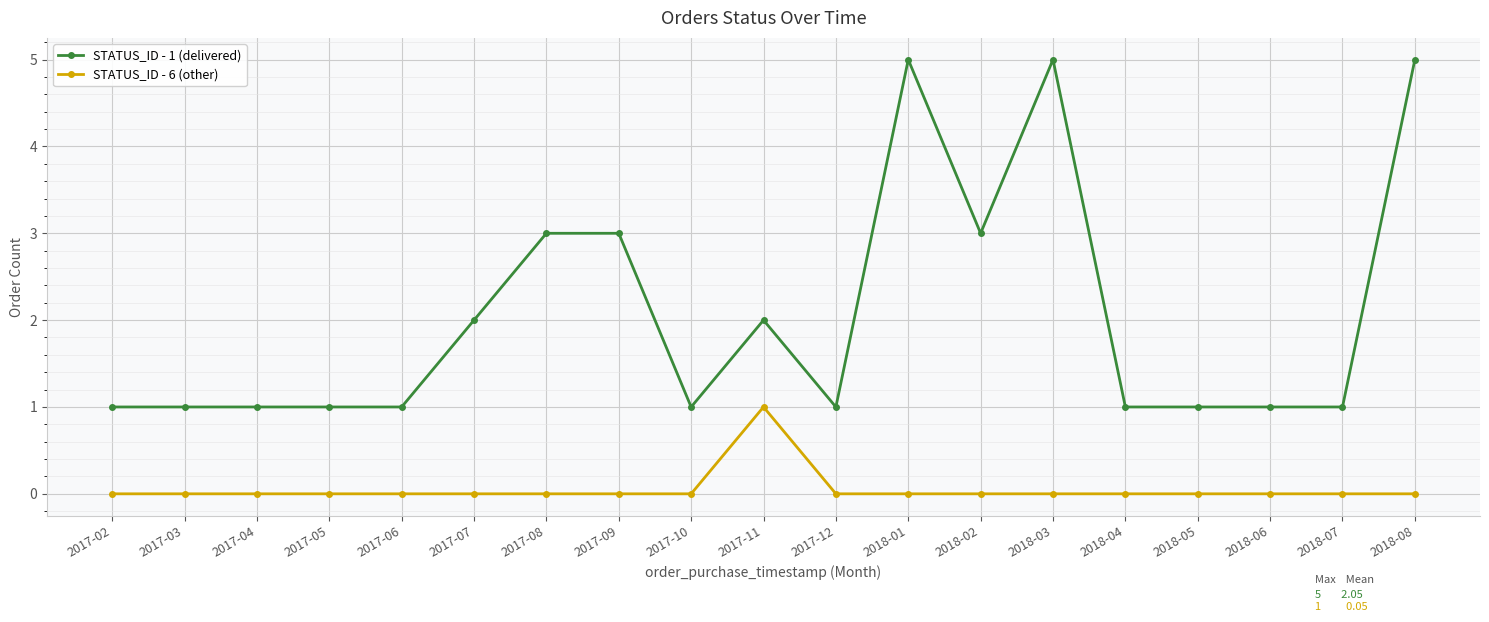

Rank the series by their maximum value, from lowest to highest.

STATUS_ID - 6 (other), STATUS_ID - 1 (delivered)